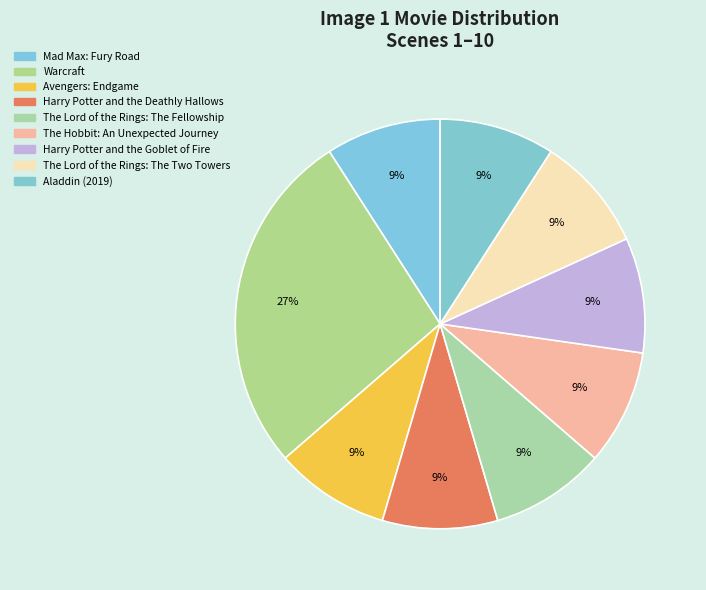

Which slice is the largest?

Warcraft